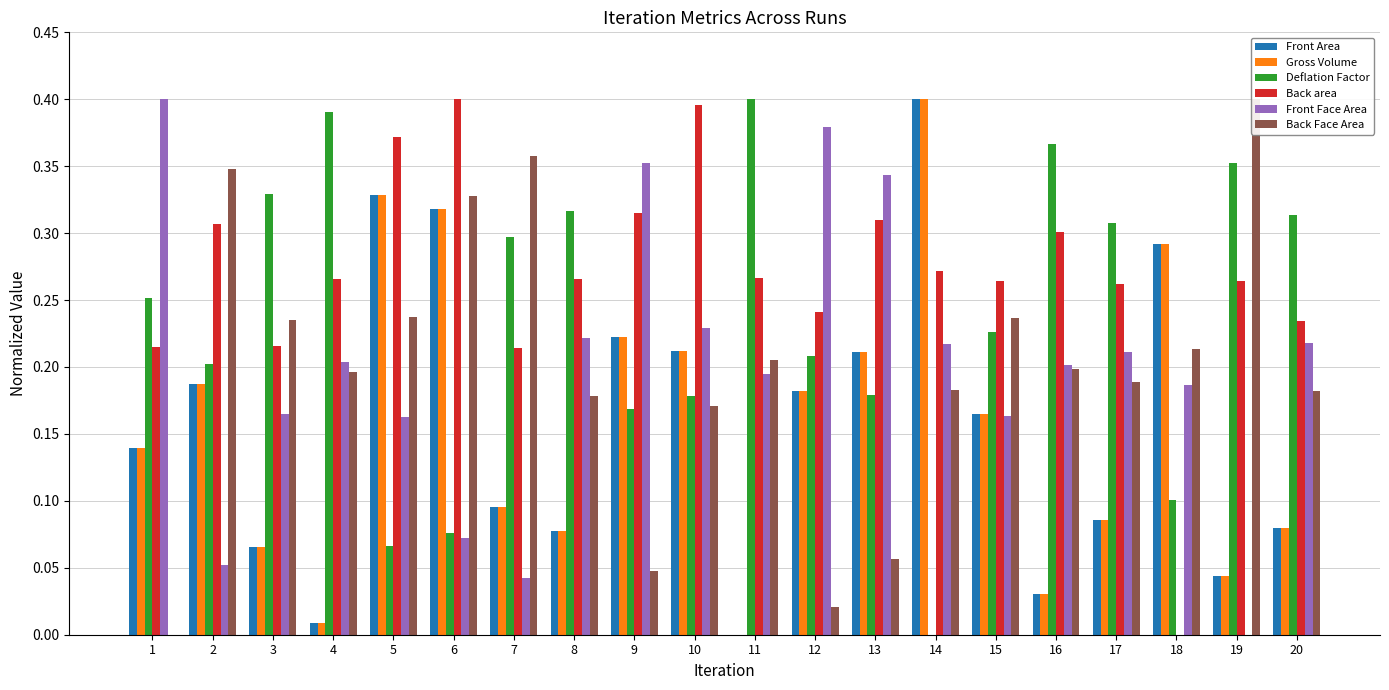

Reading right to left, what are all the values shown in this chart?

Front Area: 0.1	0.0	0.3	0.1	0.0	0.2	0.4	0.2	0.2	0.0	0.2	0.2	0.1	0.1	0.3	0.3	0.0	0.1	0.2	0.1
Gross Volume: 0.1	0.0	0.3	0.1	0.0	0.2	0.4	0.2	0.2	0.0	0.2	0.2	0.1	0.1	0.3	0.3	0.0	0.1	0.2	0.1
Deflation Factor: 0.3	0.4	0.1	0.3	0.4	0.2	0.0	0.2	0.2	0.4	0.2	0.2	0.3	0.3	0.1	0.1	0.4	0.3	0.2	0.3
Back area: 0.2	0.3	0.0	0.3	0.3	0.3	0.3	0.3	0.2	0.3	0.4	0.3	0.3	0.2	0.4	0.4	0.3	0.2	0.3	0.2
Front Face Area: 0.2	0.0	0.2	0.2	0.2	0.2	0.2	0.3	0.4	0.2	0.2	0.4	0.2	0.0	0.1	0.2	0.2	0.2	0.1	0.4
Back Face Area: 0.2	0.4	0.2	0.2	0.2	0.2	0.2	0.1	0.0	0.2	0.2	0.0	0.2	0.4	0.3	0.2	0.2	0.2	0.3	0.0